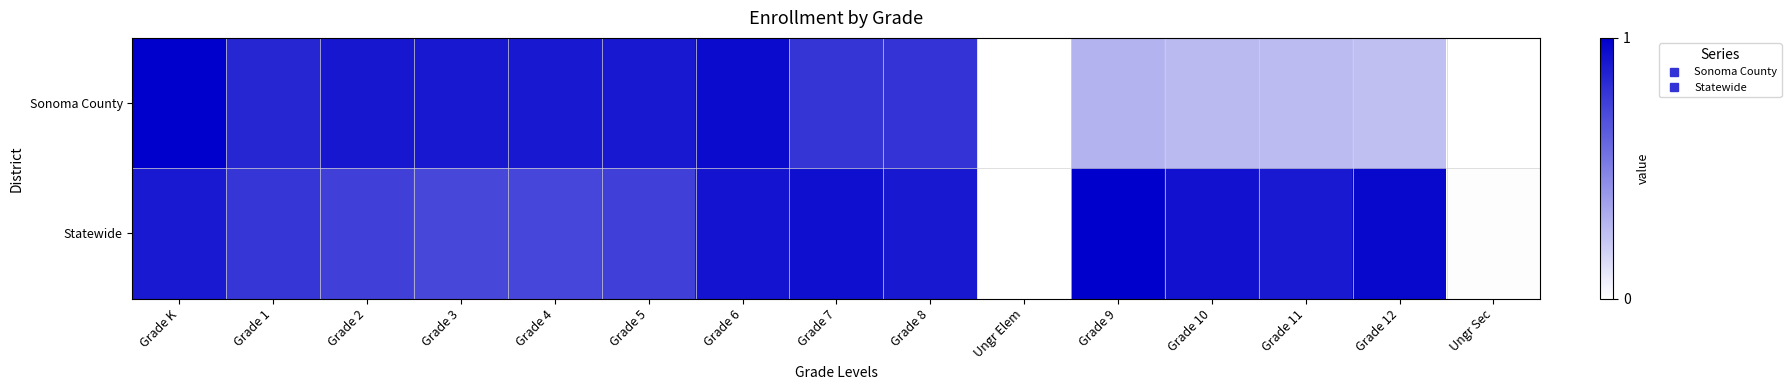

At Grade 12, list the series in order from largest to smallest.

Statewide, Sonoma County